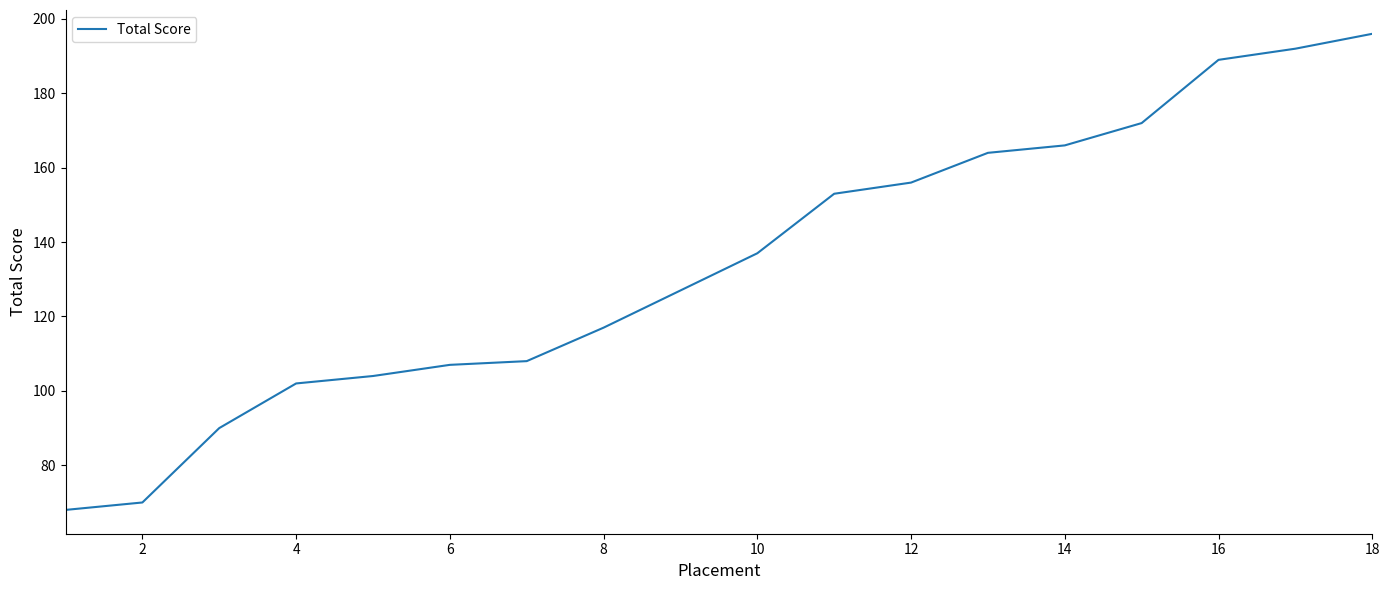

What is the difference between the maximum and minimum values?

128